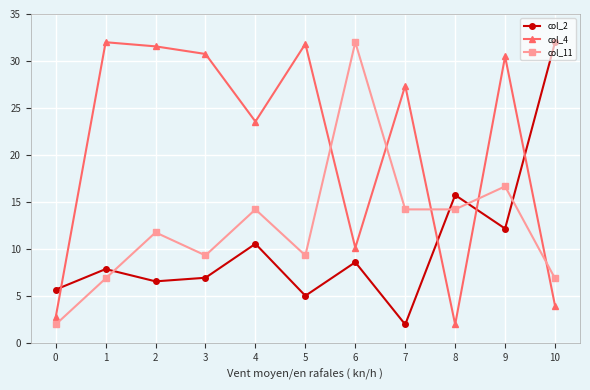

How many data points in col_11 are less than 11?

5